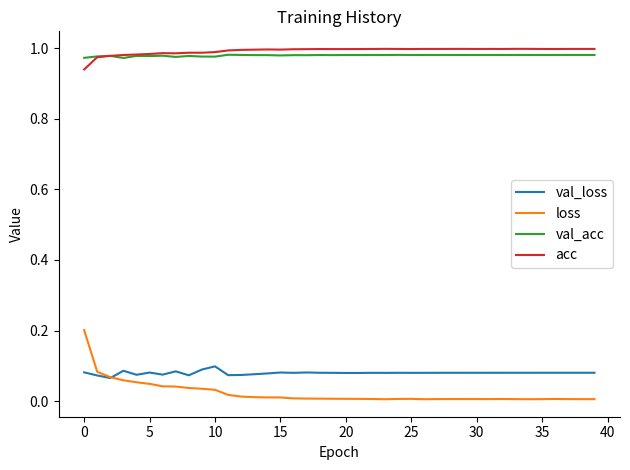

True or false: loss and acc intersect in this chart.

False